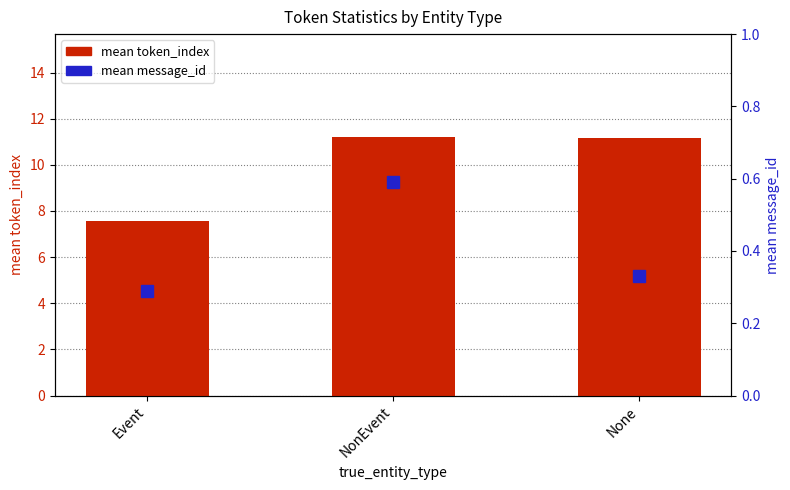

Rank the series at None from highest to lowest value.

mean token_index, mean message_id